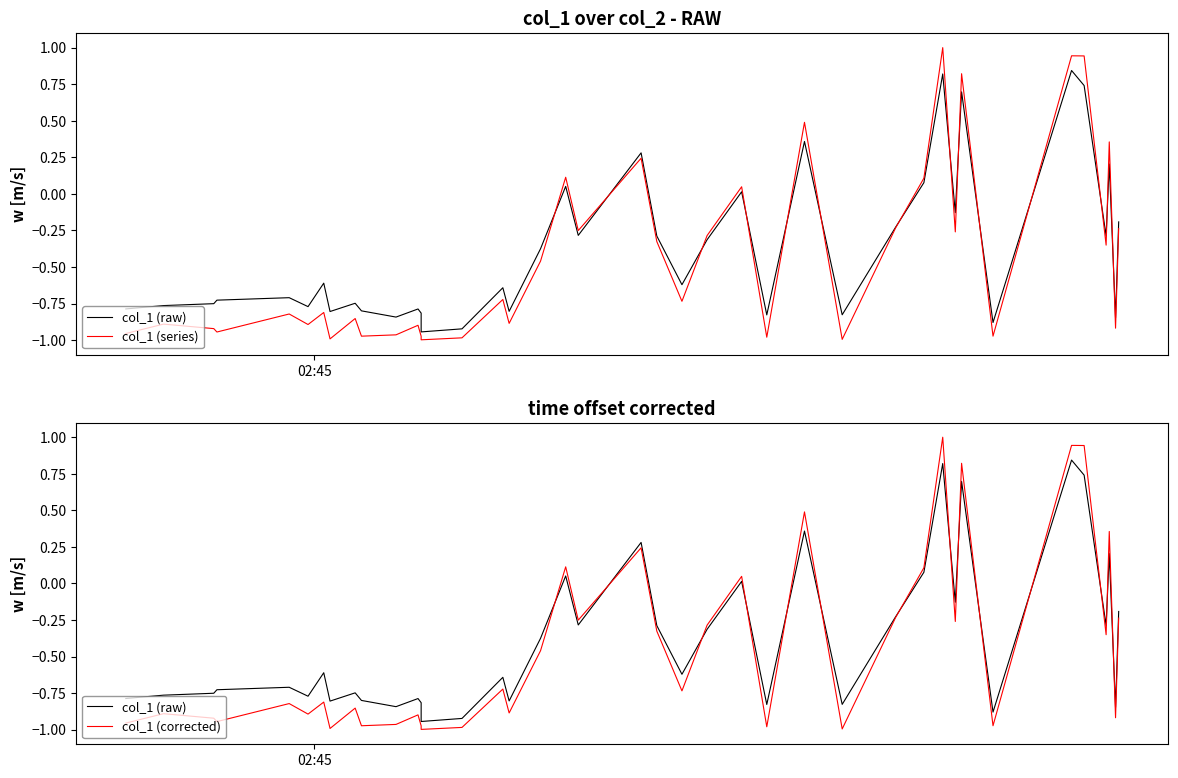

True or false: col_1 (corrected) and col_1 (series) cross at least once.

False